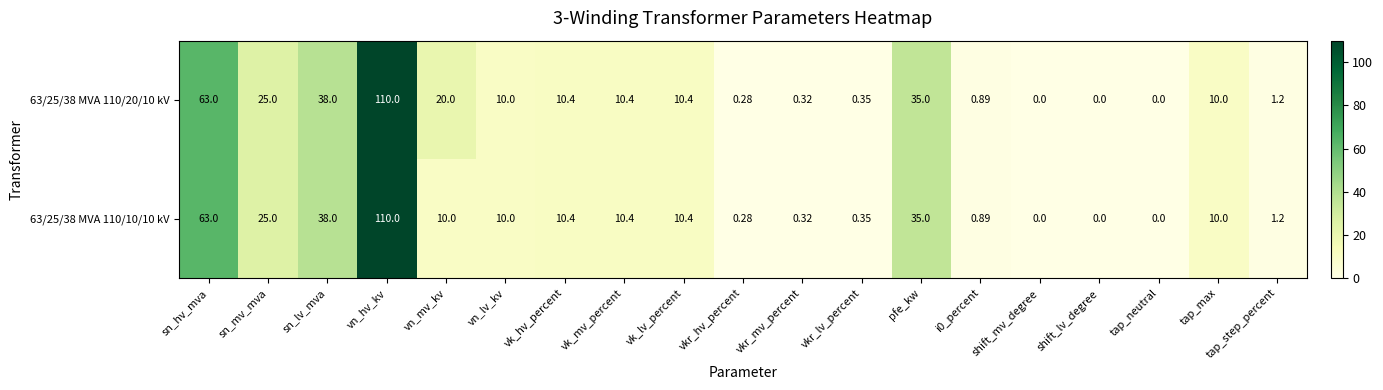

At which category is the sum across all series the highest?

vn_hv_kv